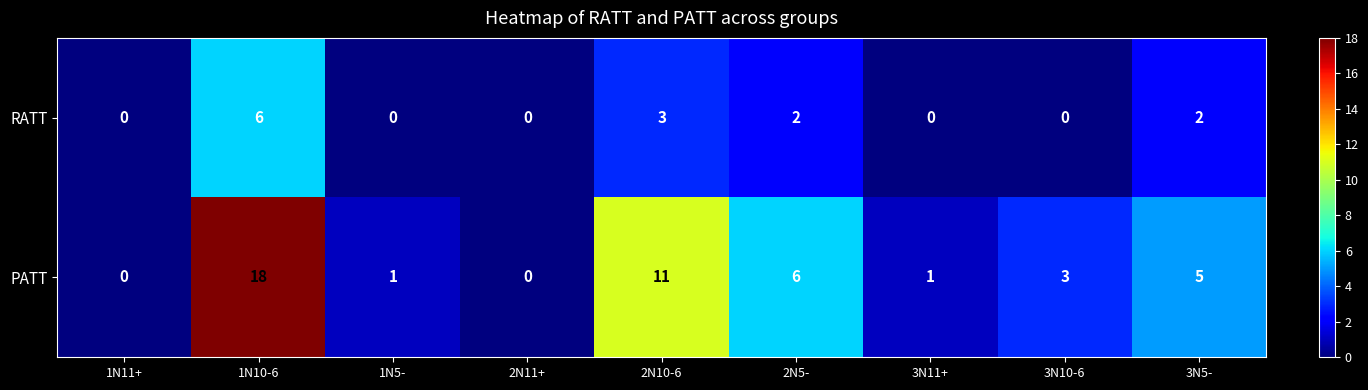

What is the sum of the PATT values at 3N5- and 2N10-6?

16